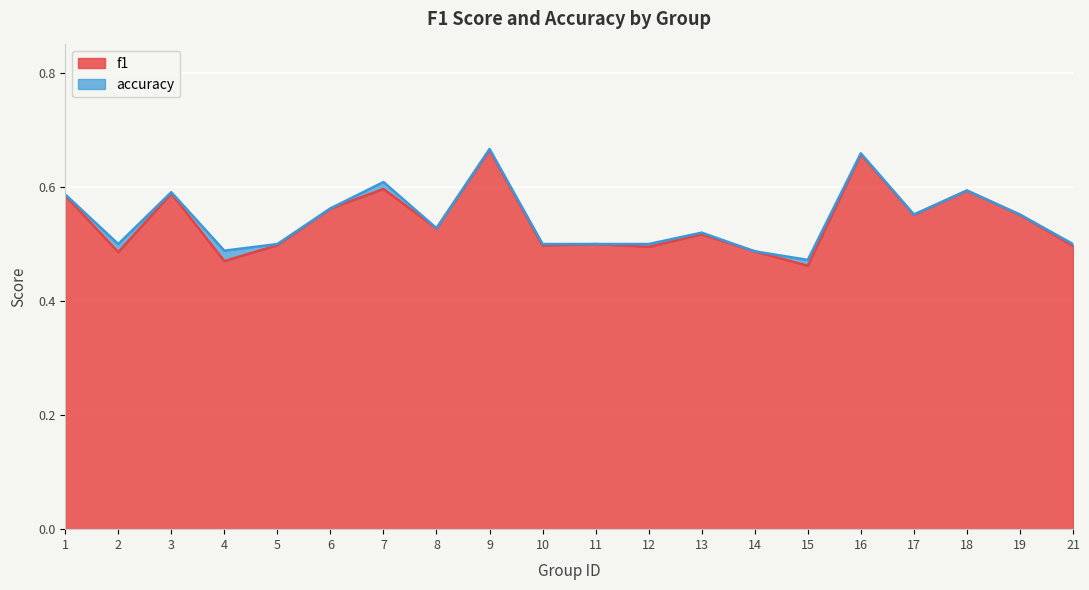

How many interior local valleys does the accuracy series have?

5